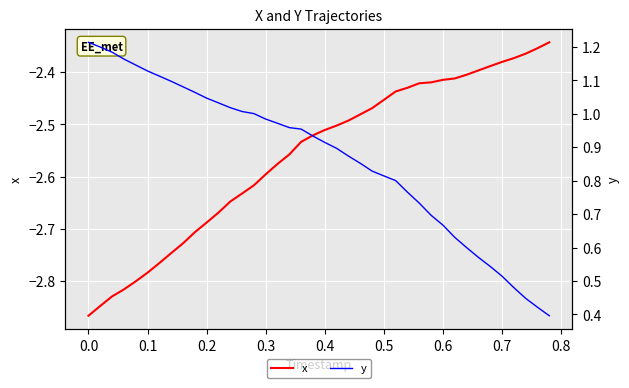

What is the sum of all x values?

-102.4